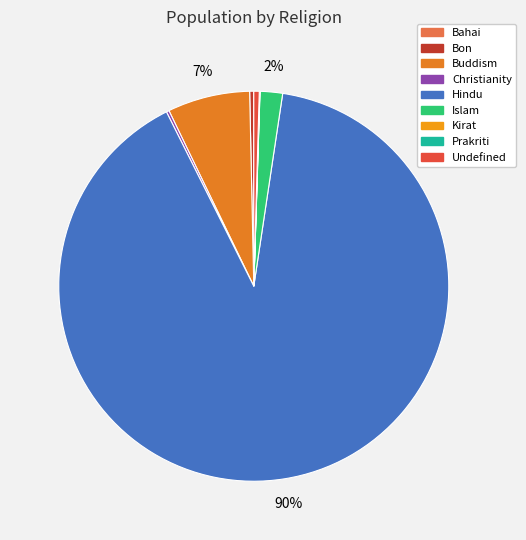

To the nearest percent, what is the difference between the largest and smallest slice percentages?

90%